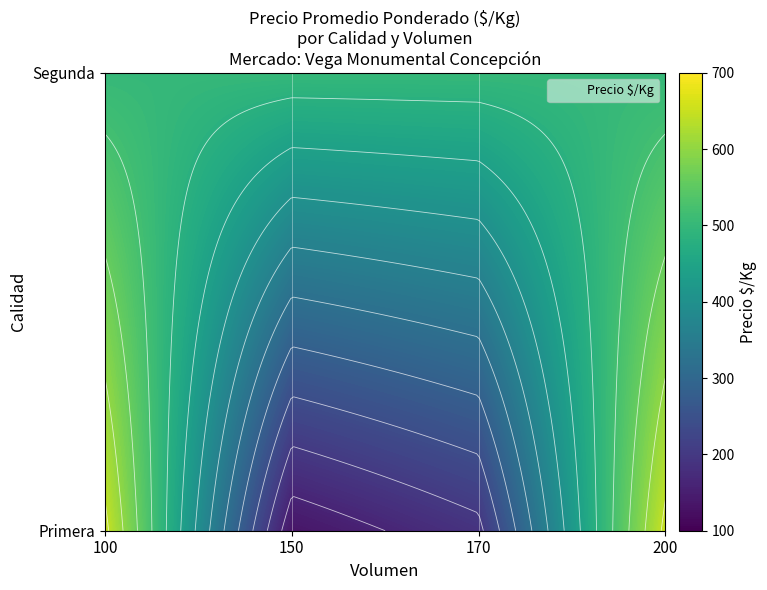

What is the sum of all values?

2620